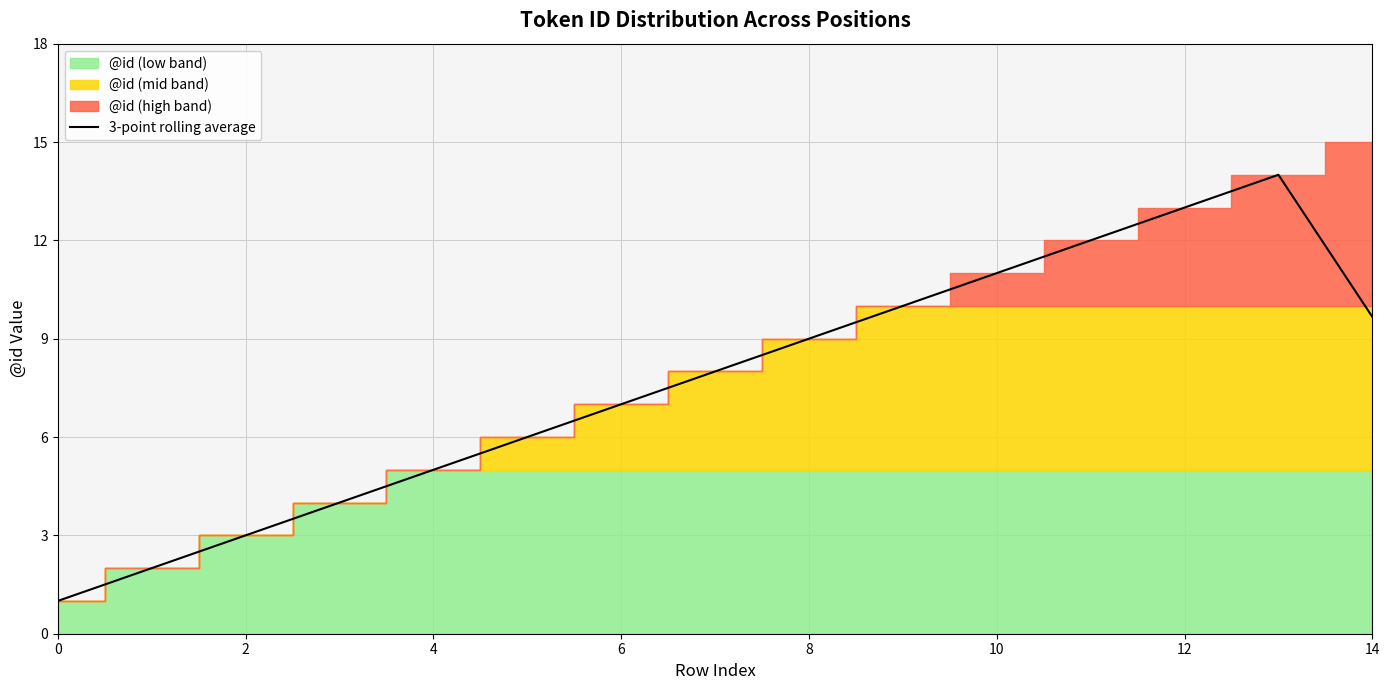

Is it true that 3-point rolling average equals 10.7 at 6?

False